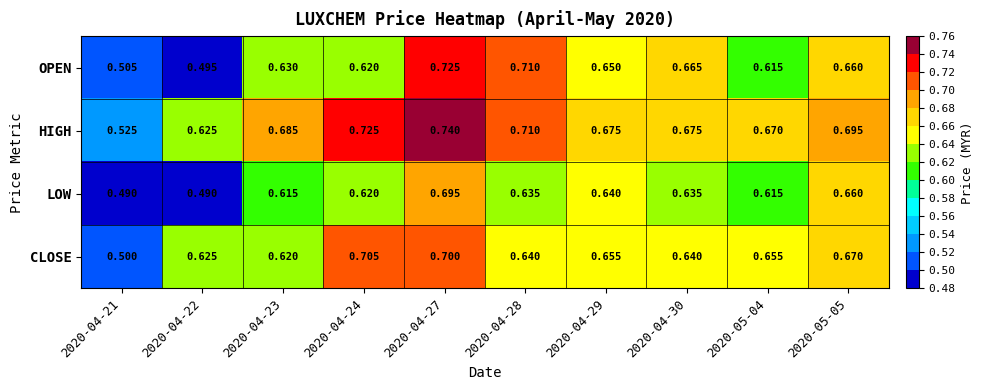

Is the value of HIGH at 2020-05-05 greater than the value of CLOSE at 2020-04-22?

Yes